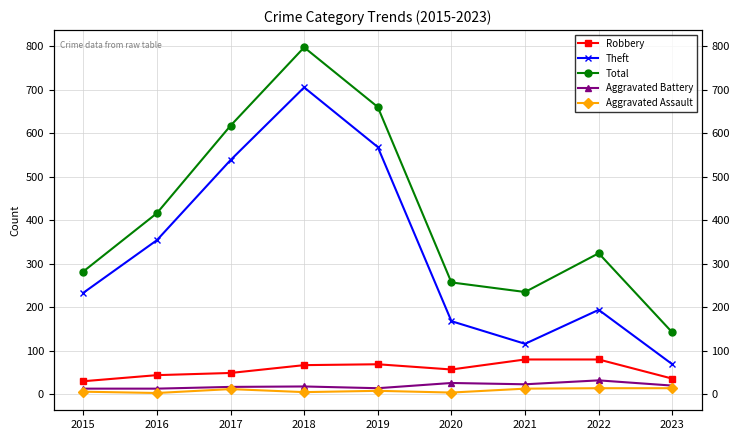

True or false: Aggravated Assault and Total intersect in this chart.

False